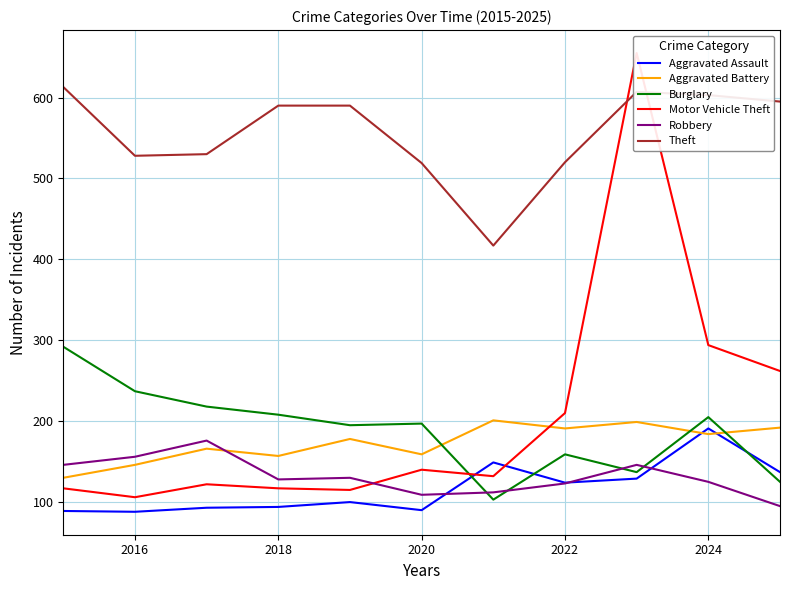

How many lines are shown in the chart?

6